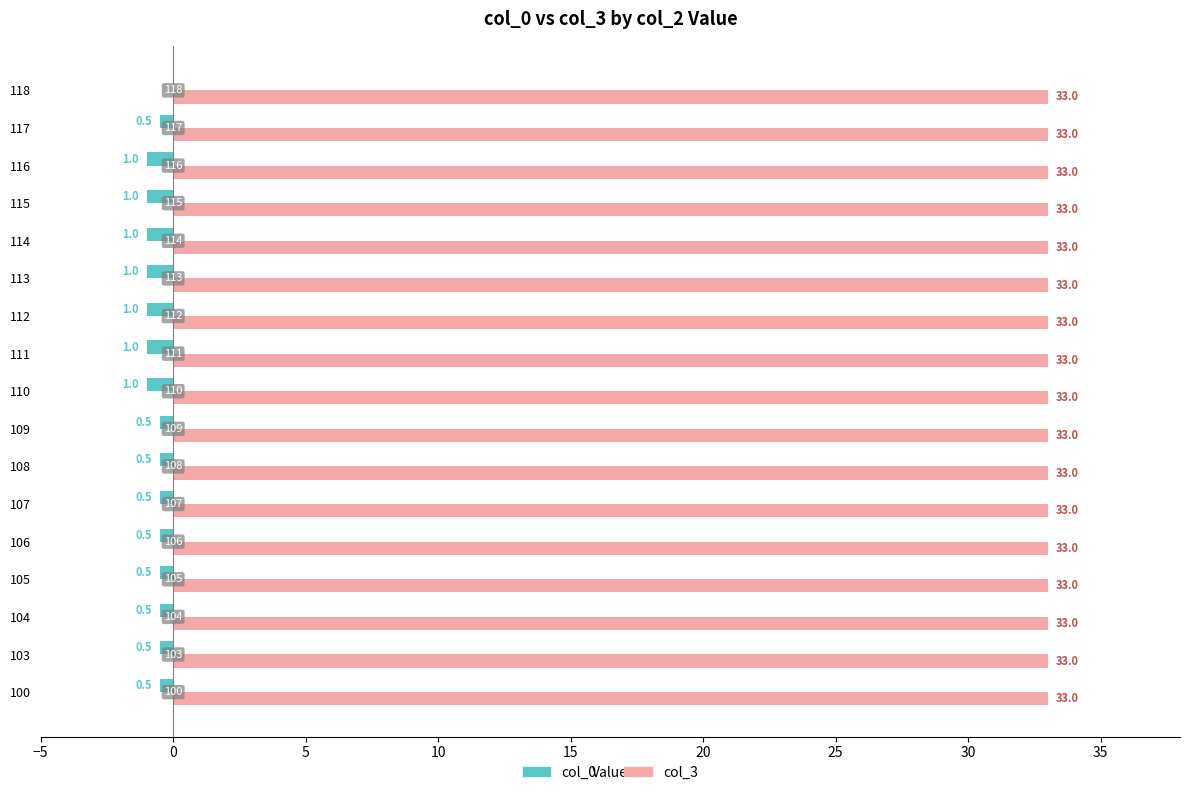

What are all the series names shown in the legend?

col_0, col_3